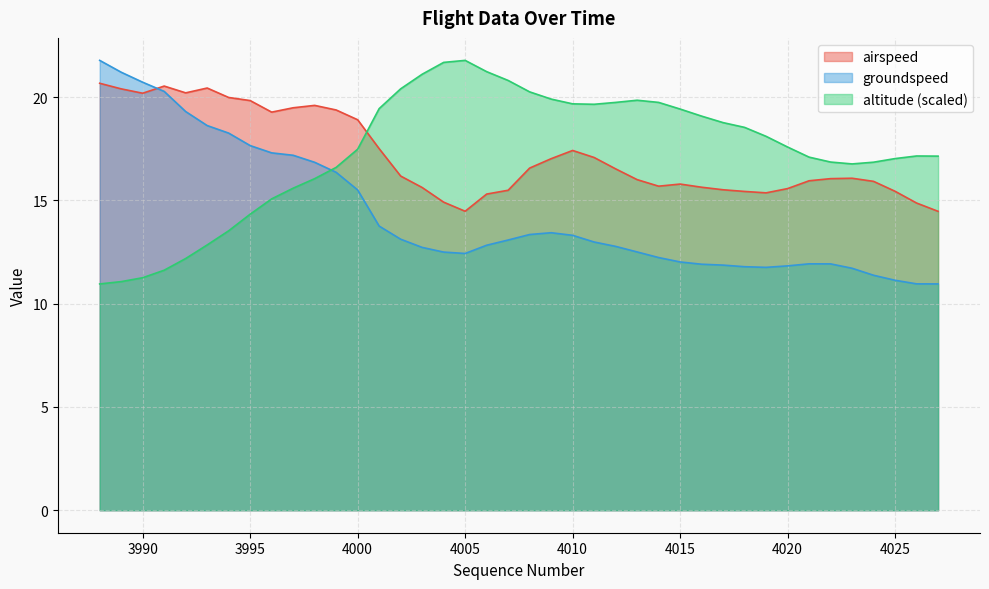

Rank the series at 4015 from highest to lowest value.

altitude (scaled), airspeed, groundspeed